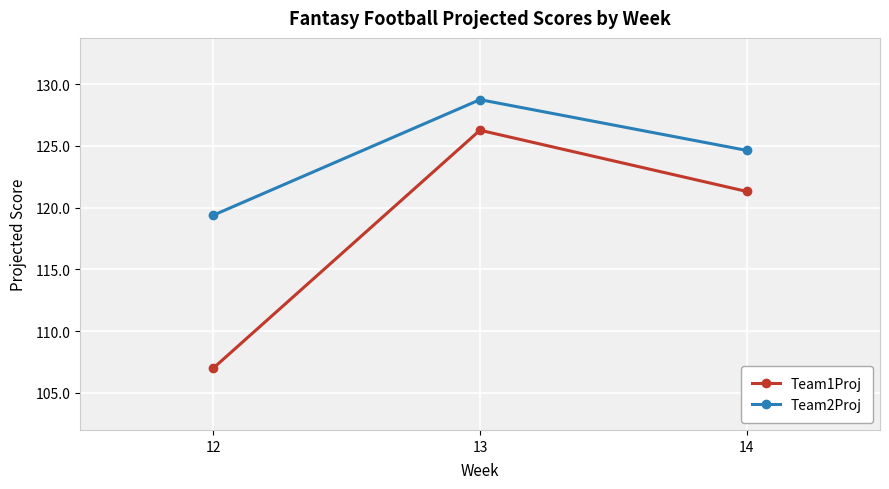

At how many categories does at least one series exceed 127?

1